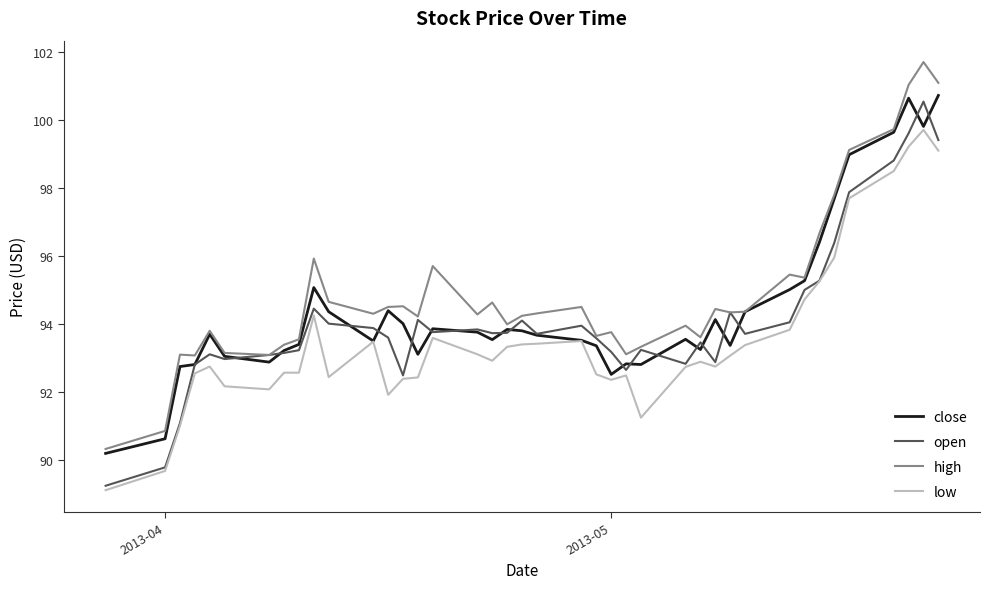

Which series has the widest spread of values?

high